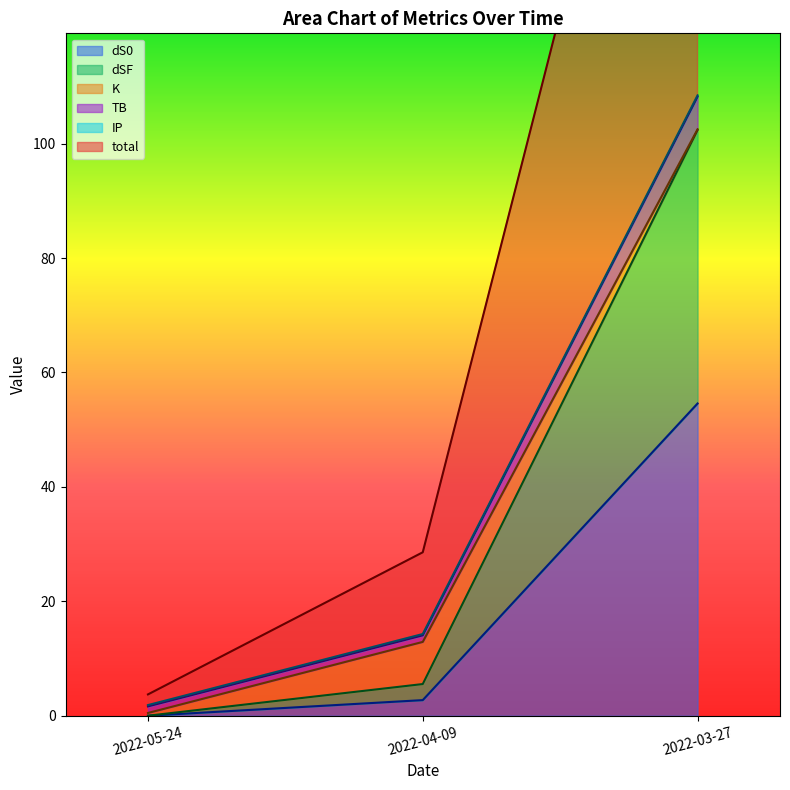

At which label does dS0 reach its minimum?

2022-05-24